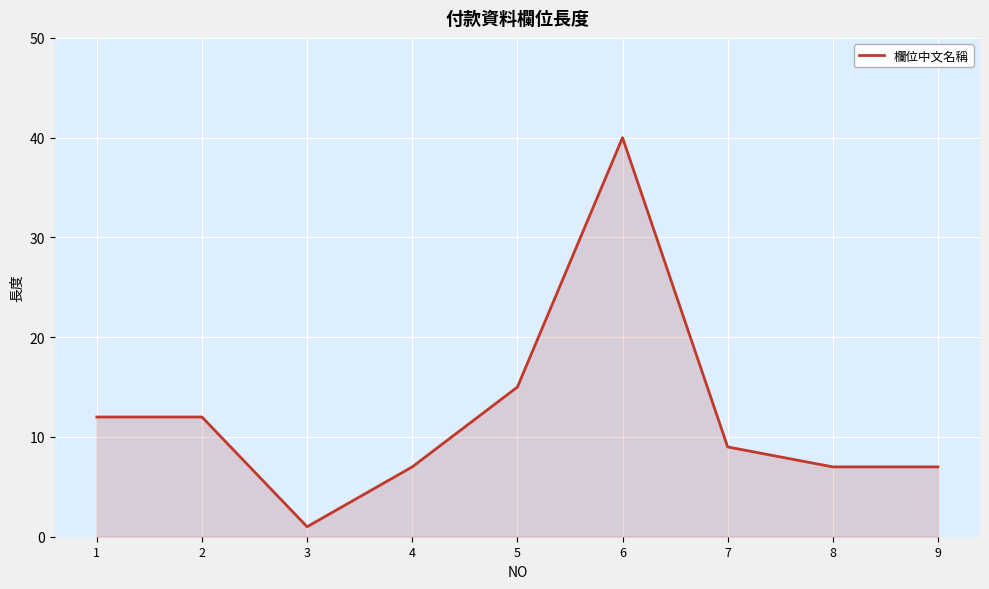

What is the difference between the second highest and minimum values?

14